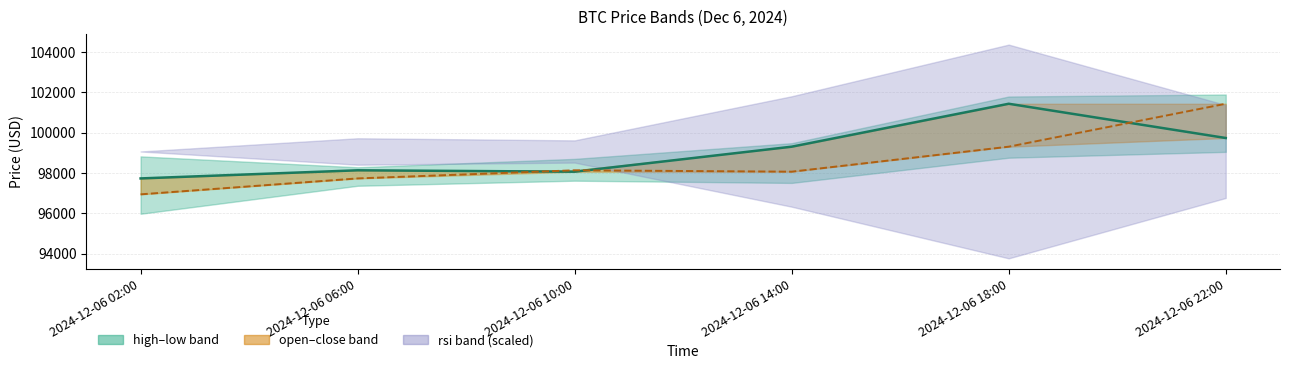

Reading left to right, extract all data points from this chart.

close: 97735.3	98138.5	98069.6	99310.0	101440.0	99740.8
open: 96945.6	97735.3	98138.5	98069.6	99310.0	101440.0